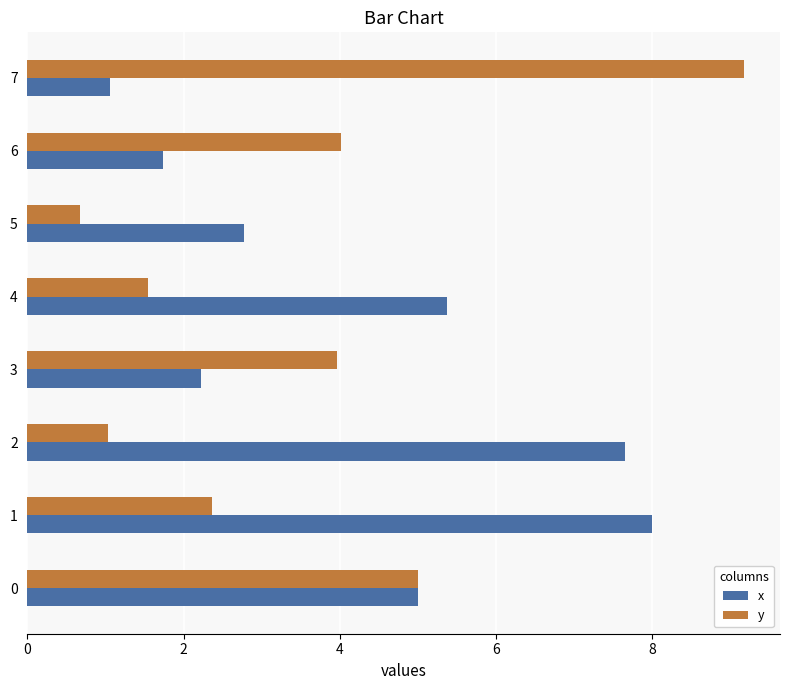

What is the sum of all y values?

27.8